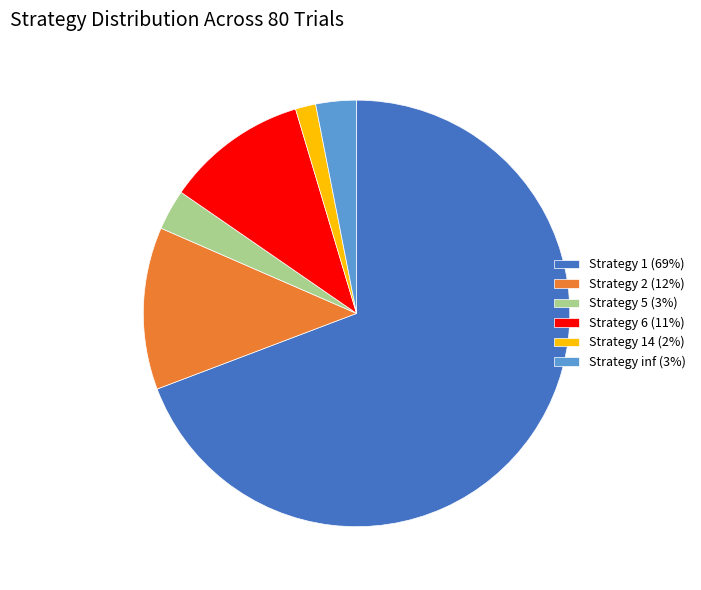

Is there any slice that represents more than half of the pie?

Yes